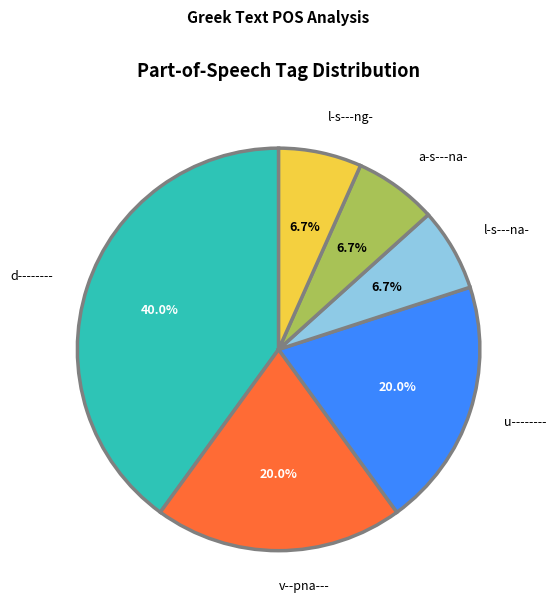

How many segments does this pie chart have?

6